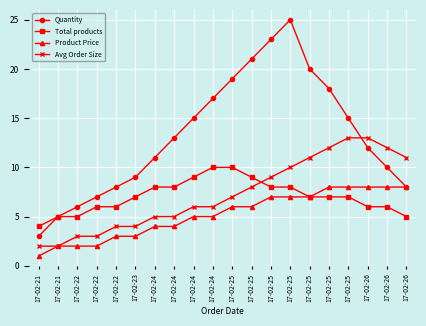

Reading left to right, what are all the values shown in this chart?

Quantity: 3	5	6	7	8	9	11	13	15	17	19	21	23	25	20	18	15	12	10	8
Total products: 4	5	5	6	6	7	8	8	9	10	10	9	8	8	7	7	7	6	6	5
Product Price: 1	2	2	2	3	3	4	4	5	5	6	6	7	7	7	8	8	8	8	8
Avg Order Size: 2	2	3	3	4	4	5	5	6	6	7	8	9	10	11	12	13	13	12	11